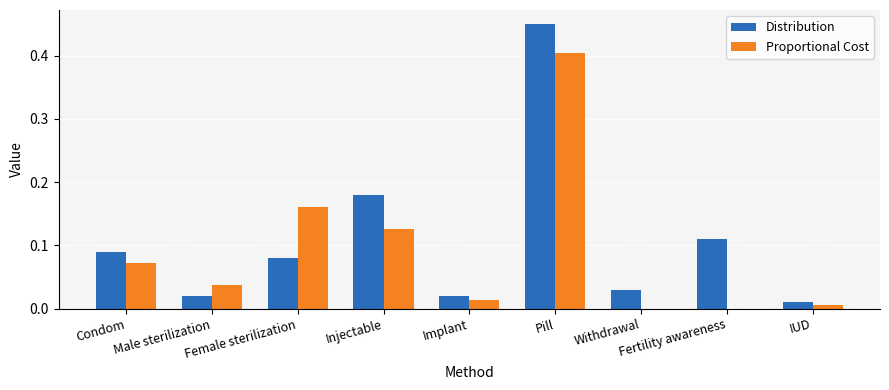

Is the value of Distribution at Injectable greater than the value of Proportional Cost at Condom?

Yes